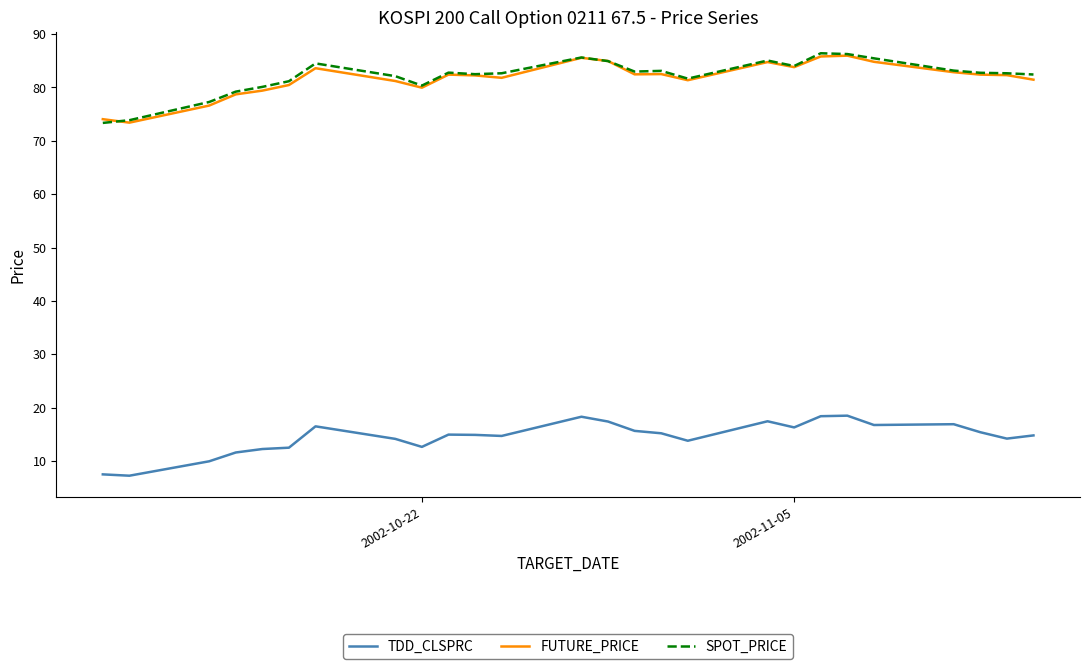

True or false: TDD_CLSPRC and FUTURE_PRICE intersect in this chart.

False